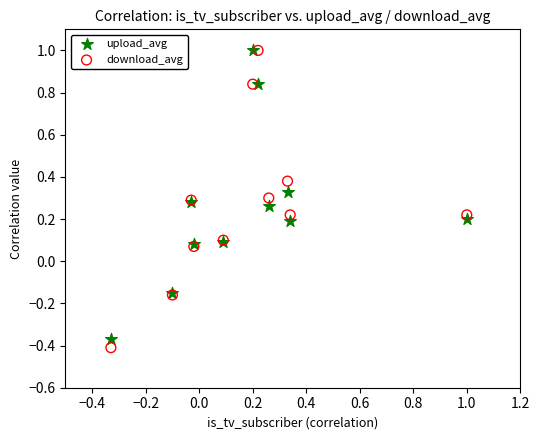

What is the X range (max minus min) for the scatter plot?

1.3